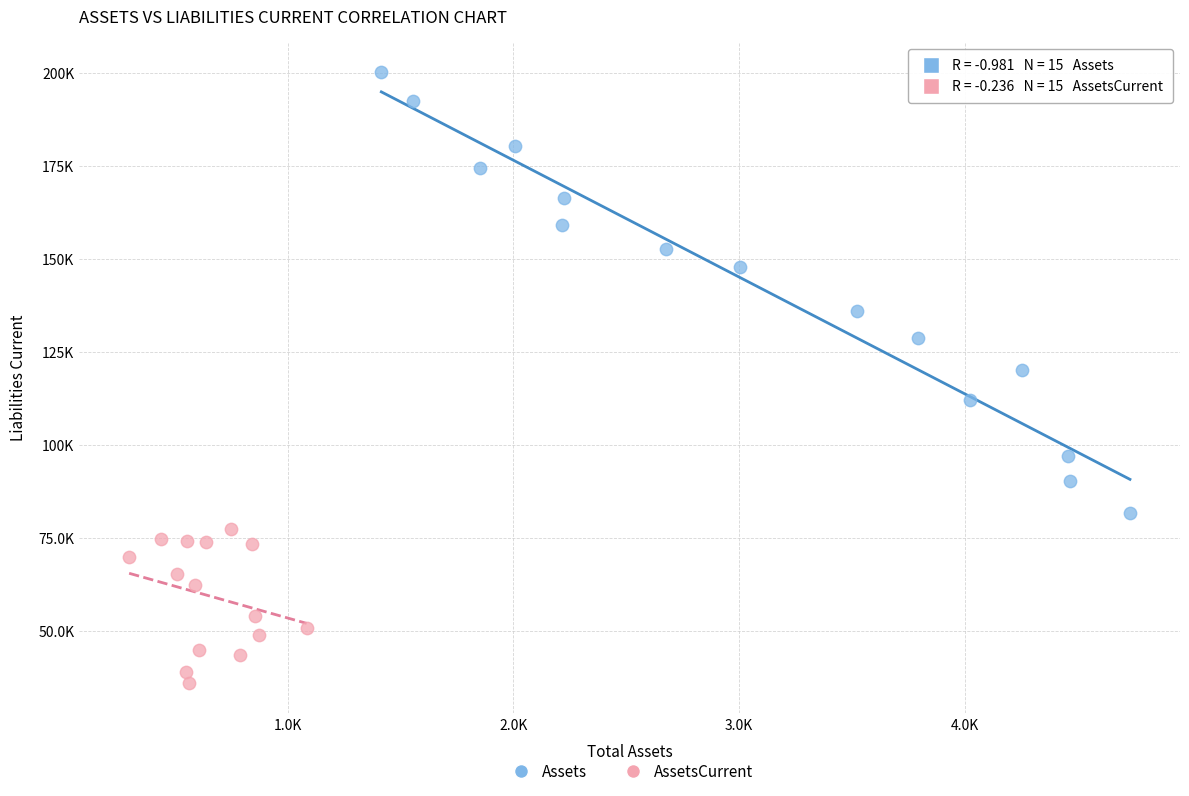

What are all the series names shown in the legend?

Assets, AssetsCurrent